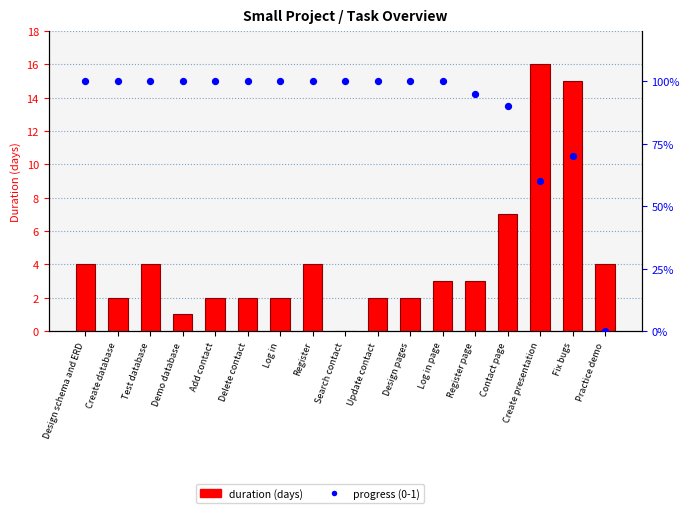

What is the total value across all series at Demo database?

2.0